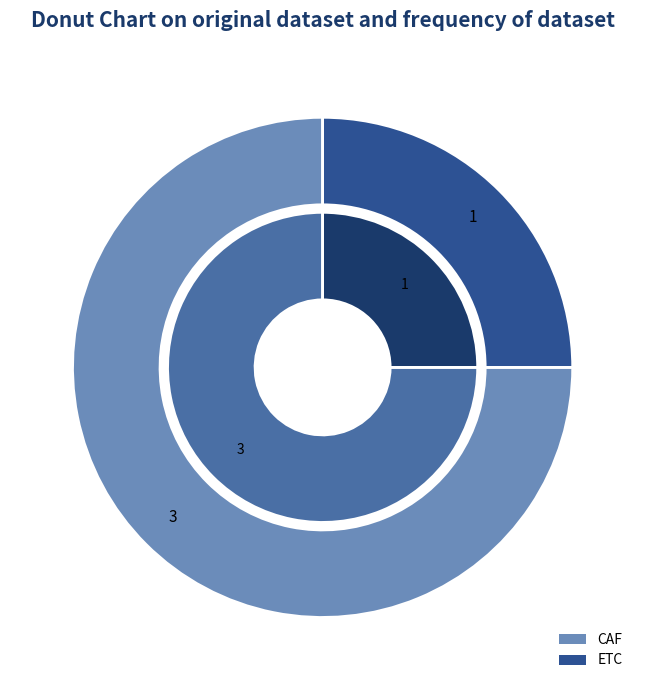

What is the change in value from CAF to ETC?

-2